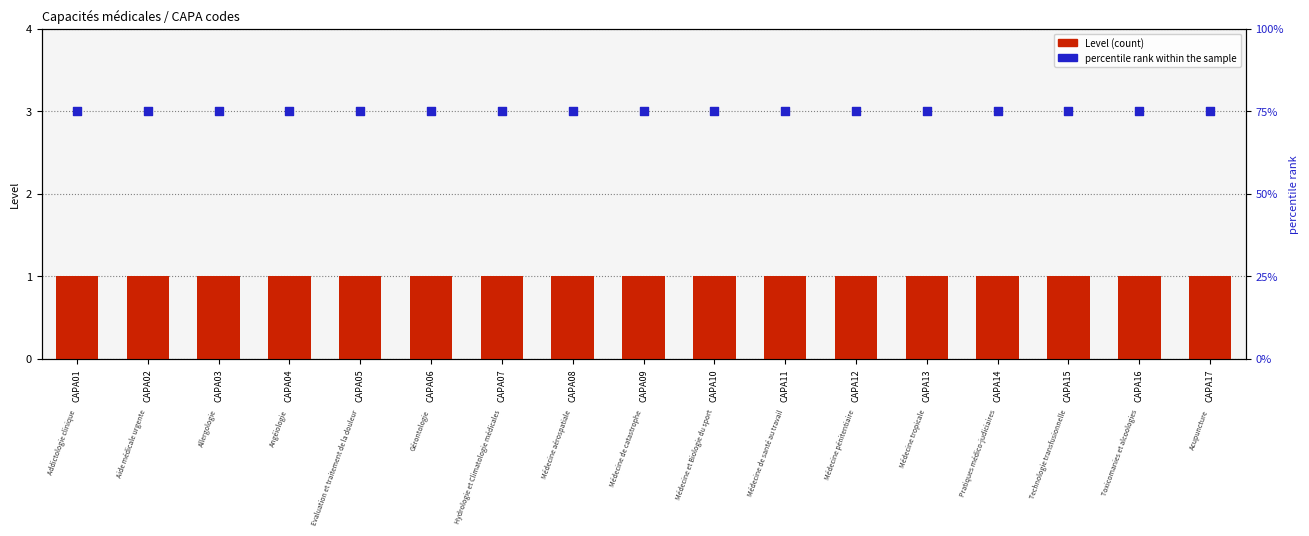

At which category is the sum across all series the highest?

CAPA01